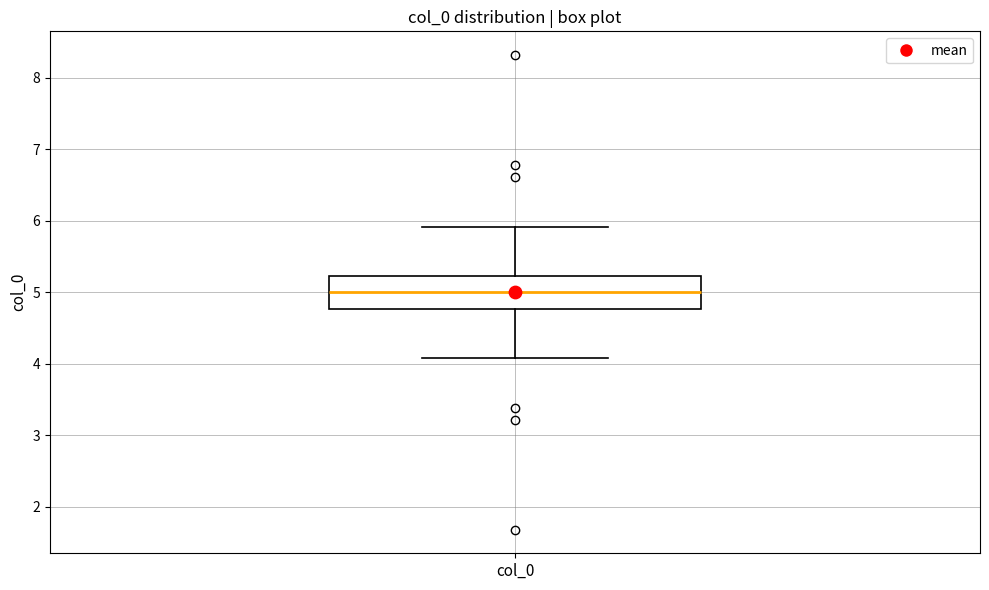

Transcribe this box plot: give where the median line is, the range the box spans, and where the two whiskers end, as read against the y-axis. The values are not printed on the chart, so give them approximately, as read against the axis.

median 5.0, box 4.8 to 5.2, whiskers 4.1 to 5.9